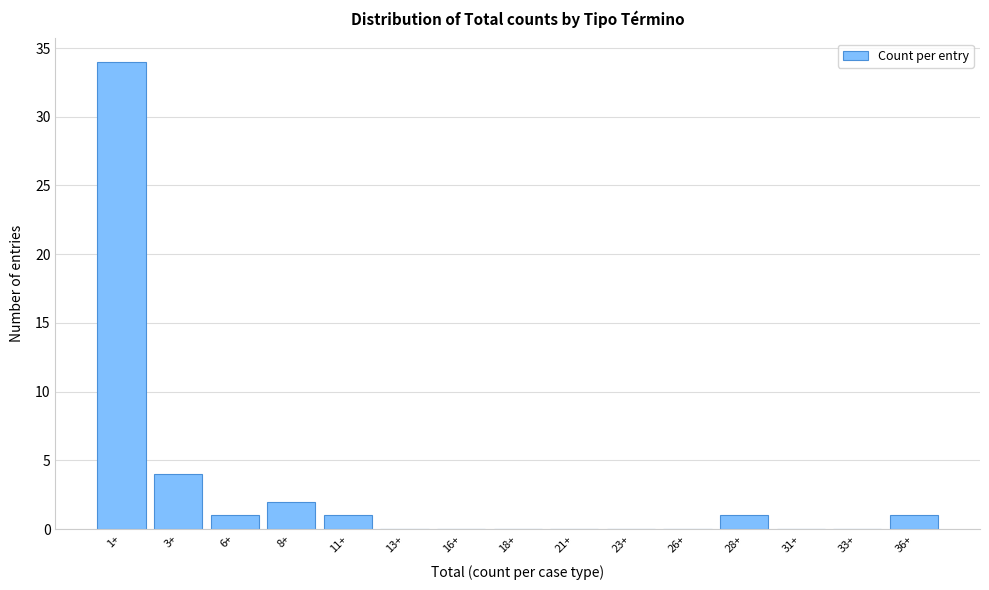

Reading right to left, transcribe all the data shown in this chart.

36+=1	33+=0	31+=0	28+=1	26+=0	23+=0	21+=0	18+=0	16+=0	13+=0	11+=1	8+=2	6+=1	3+=4	1+=34